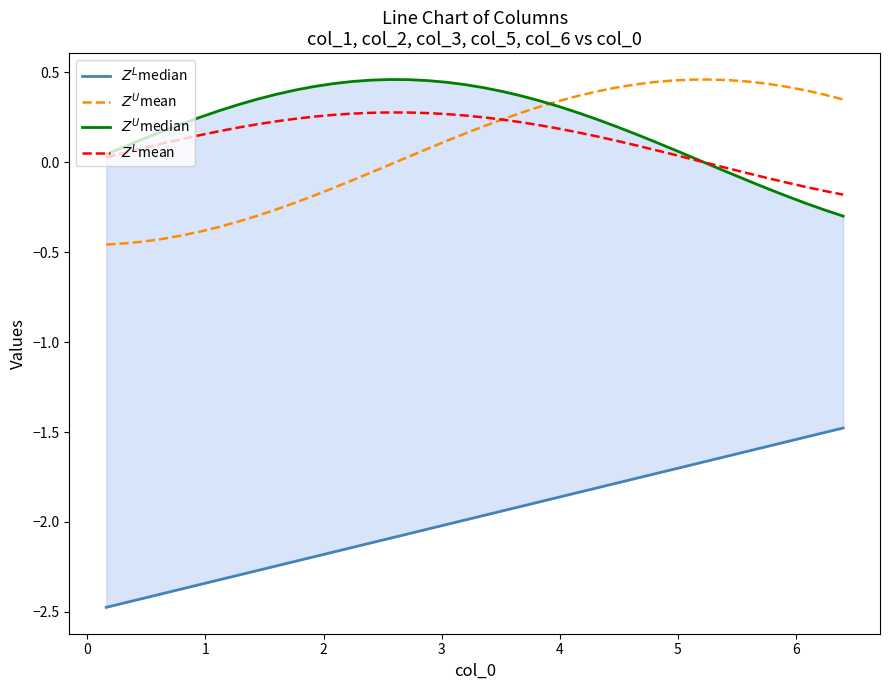

True or false: $Z^U$median and $Z^L$median cross at least once.

False